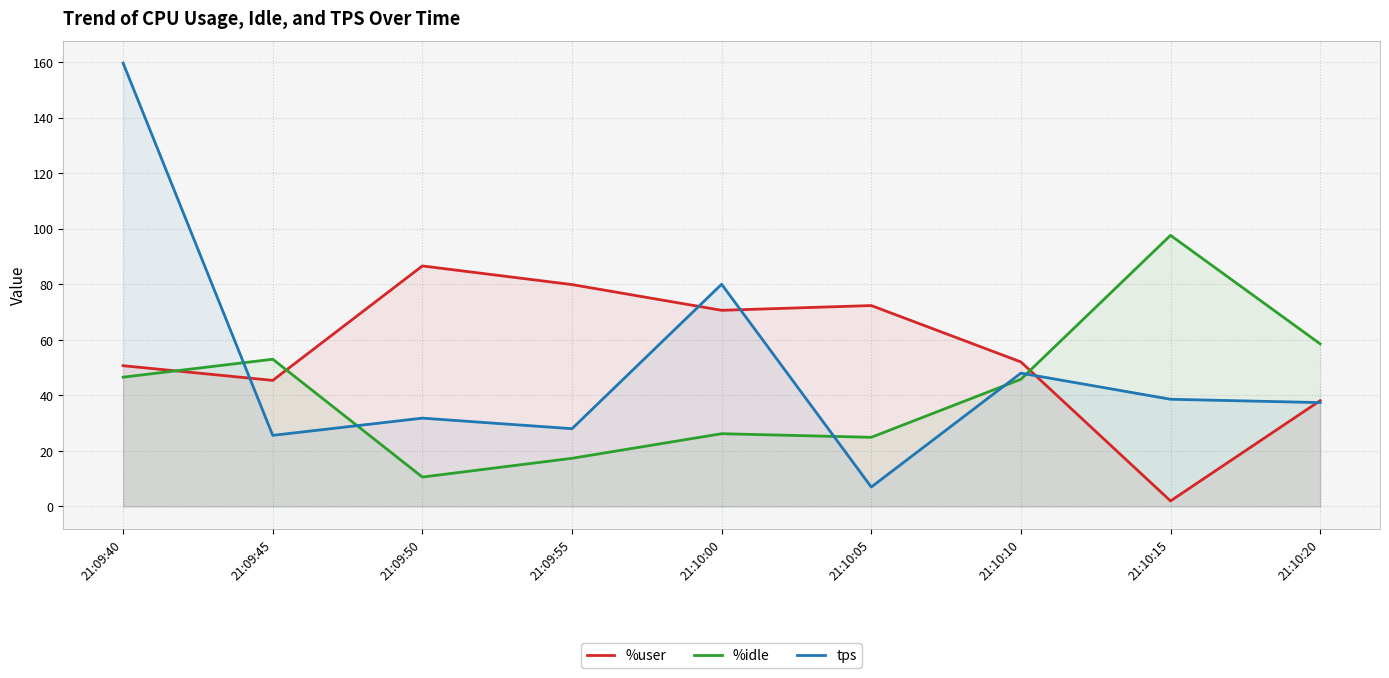

List the labels in order of %user value, smallest first.

21:10:15, 21:10:20, 21:09:45, 21:09:40, 21:10:10, 21:10:00, 21:10:05, 21:09:55, 21:09:50